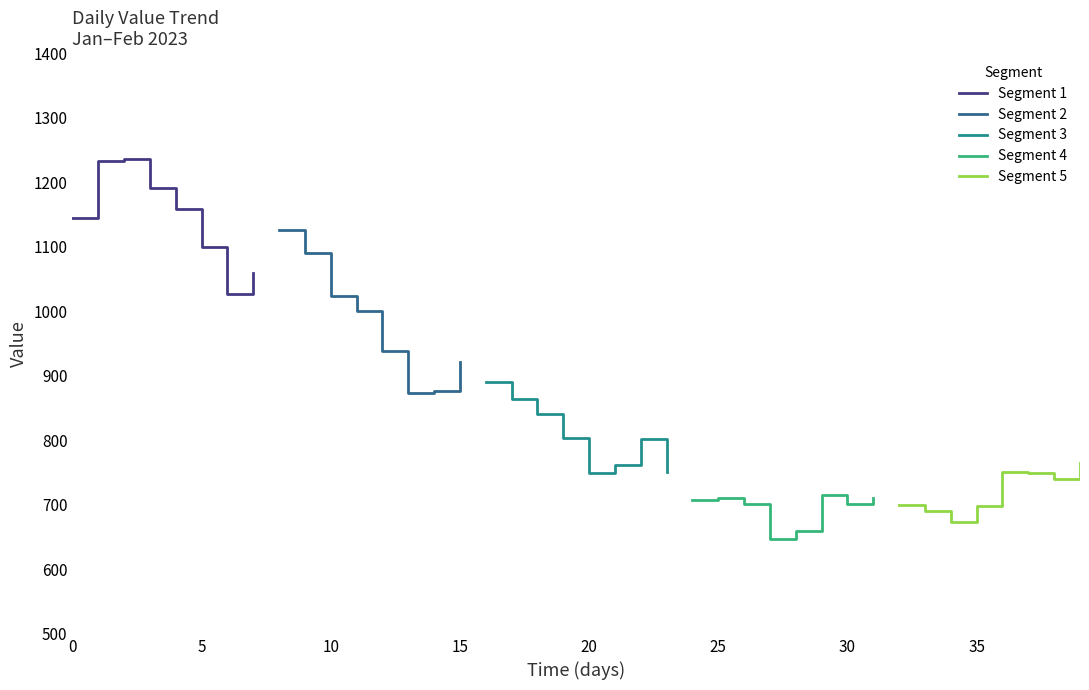

How many interior local peaks does the Segment 5 series have?

1